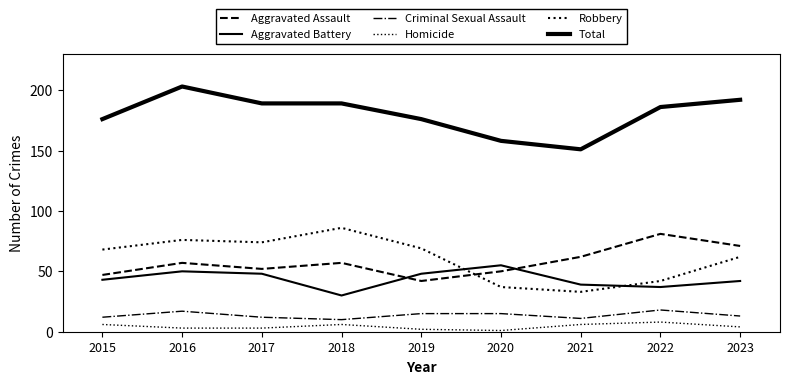

Rank the series at 2016 from lowest to highest value.

Homicide, Criminal Sexual Assault, Aggravated Battery, Aggravated Assault, Robbery, Total